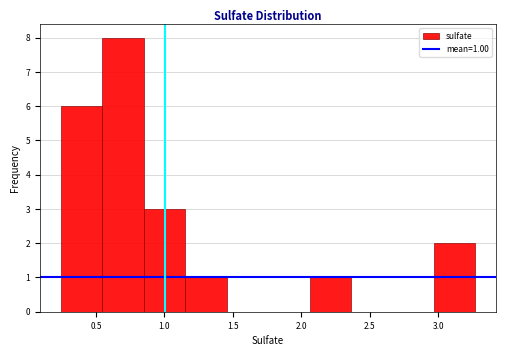

Over which range of the x-axis is the bar tallest?

0.55 to 0.85